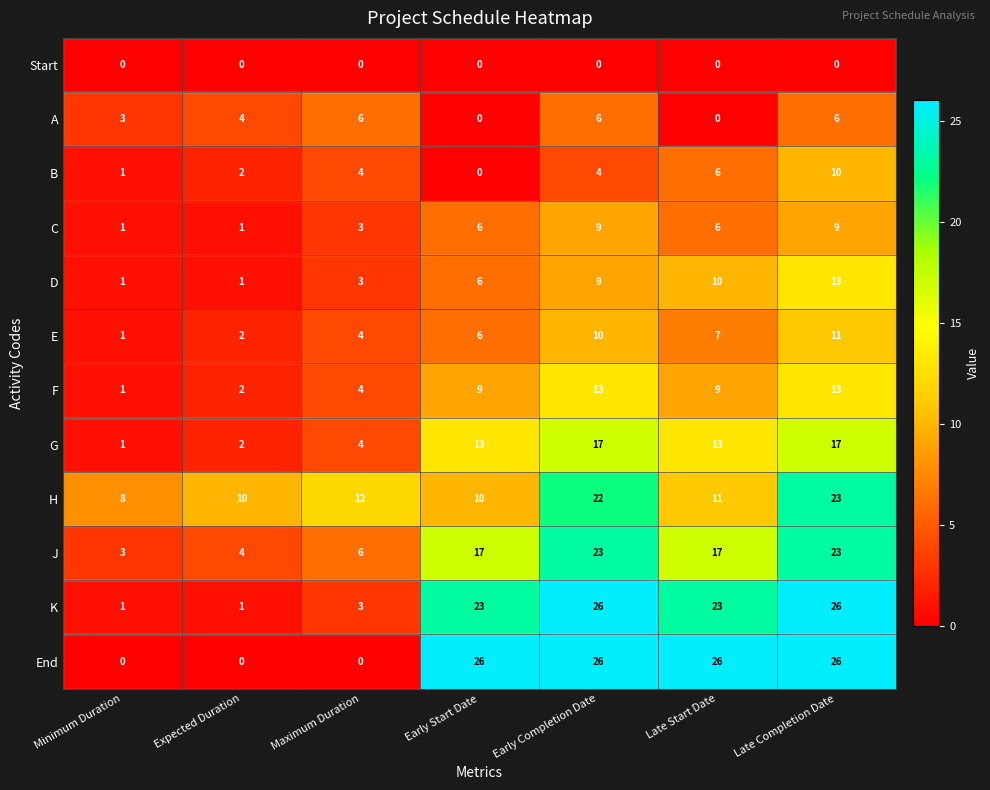

The value of J at Late Start Date is 17. True or false?

True